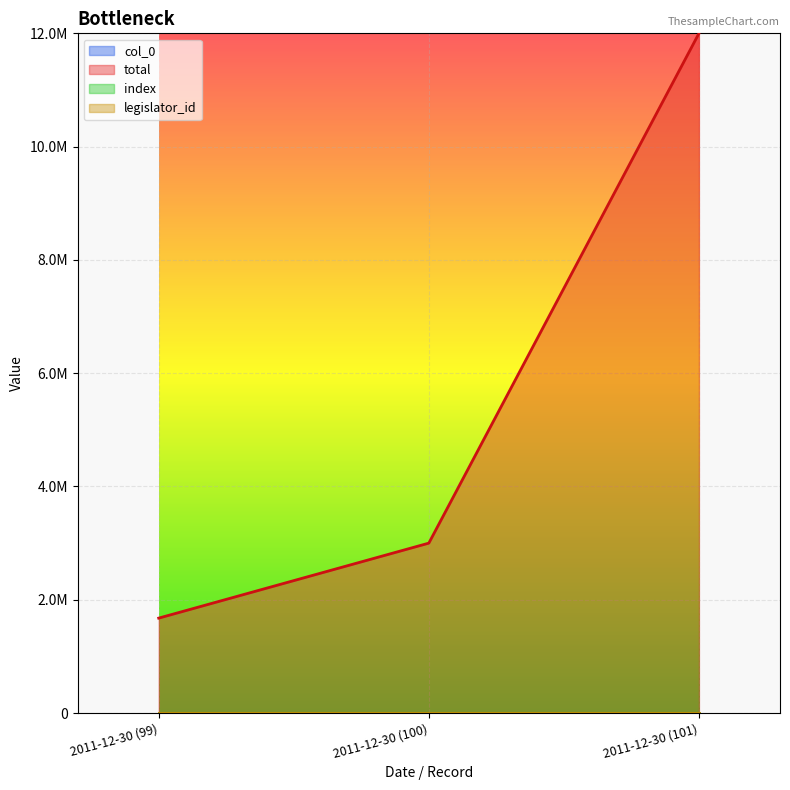

How many col_0 values are between 99 and 101?

3